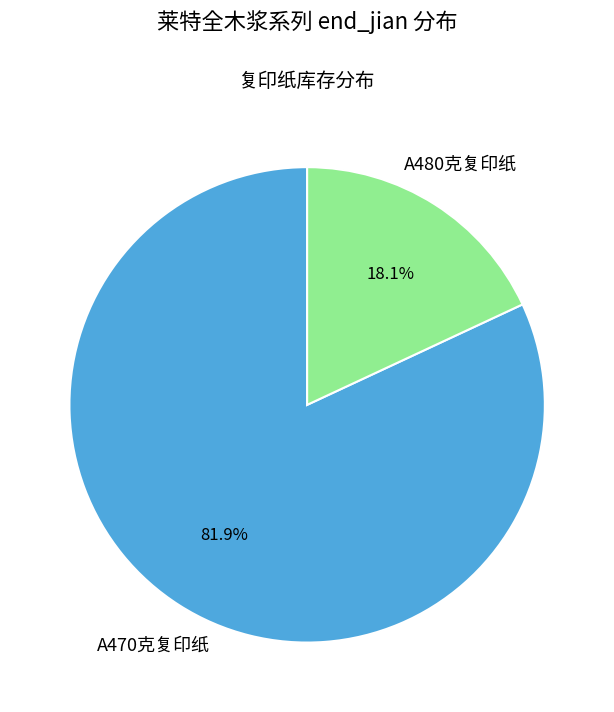

Does any single category account for the majority?

Yes